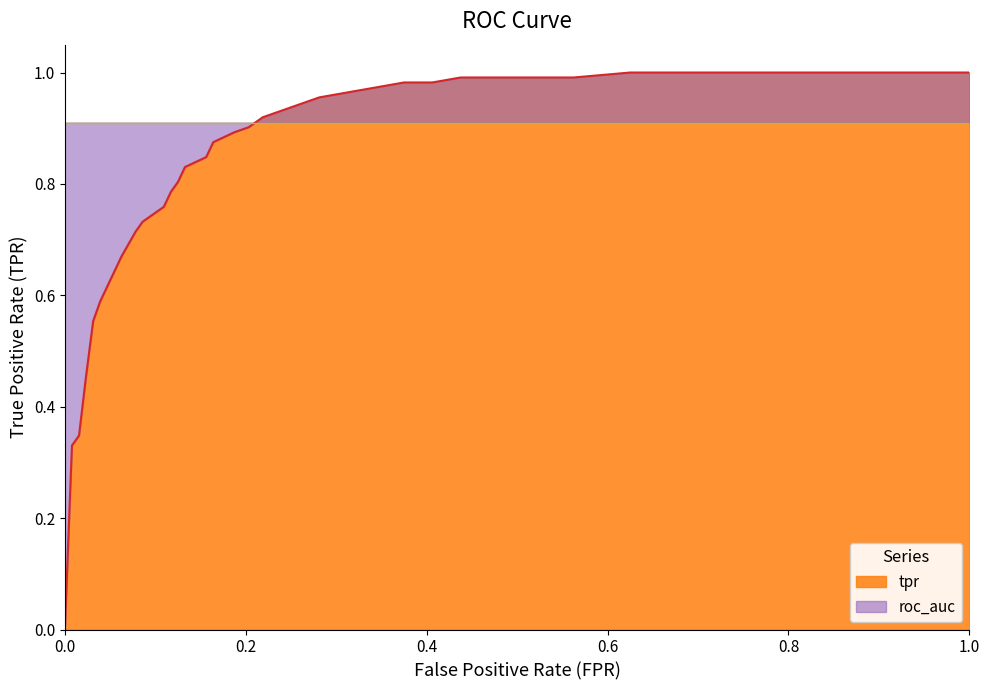

The roc_auc series shows 0.9 at 27. True or false?

True